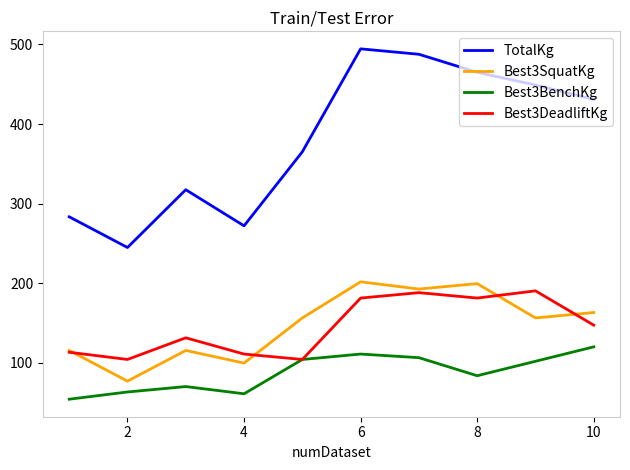

What are all the series names shown in the legend?

TotalKg, Best3SquatKg, Best3BenchKg, Best3DeadliftKg